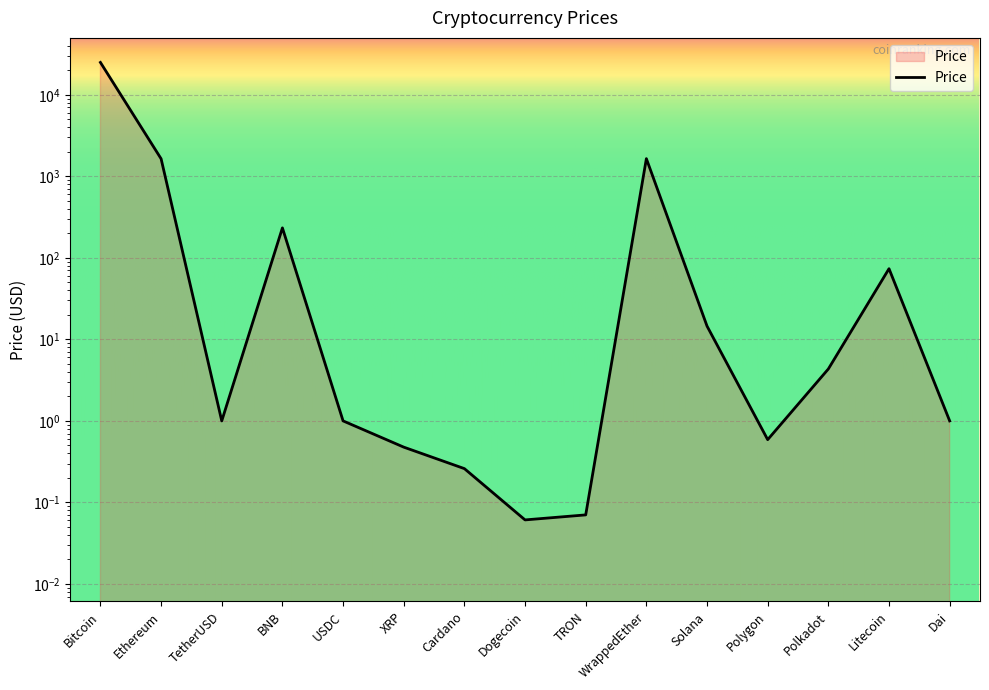

Reading right to left, what are all the values shown in this chart?

Dai=1.0	Litecoin=73.6	Polkadot=4.3	Polygon=0.6	Solana=14.6	WrappedEther=1649.0	TRON=0.1	Dogecoin=0.1	Cardano=0.3	XRP=0.5	USDC=1.0	BNB=233.3	TetherUSD=1.0	Ethereum=1643.0	Bitcoin=24984.0